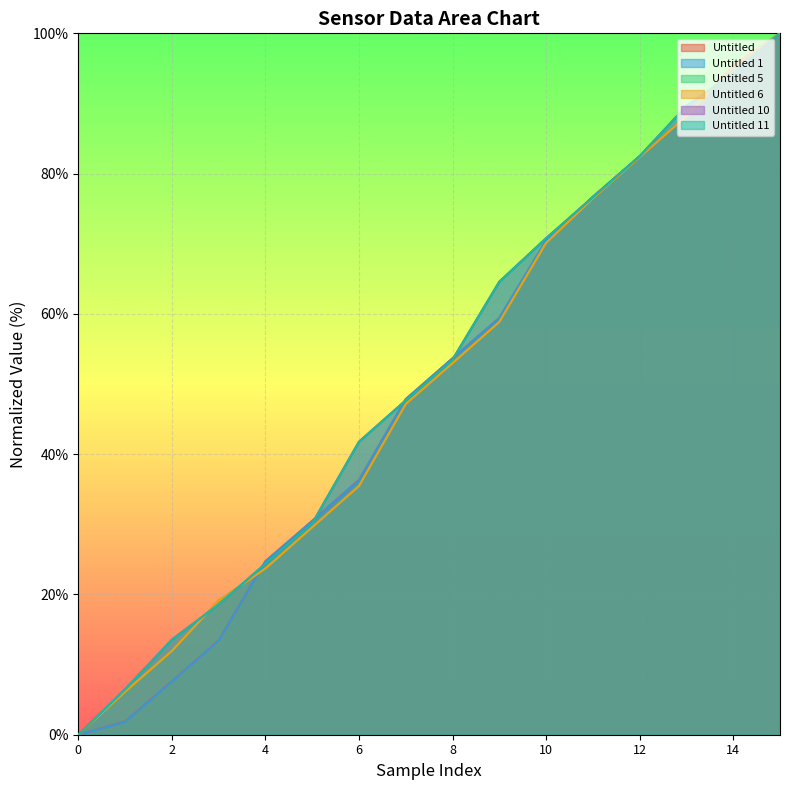

How many categories are shown in the chart?

16